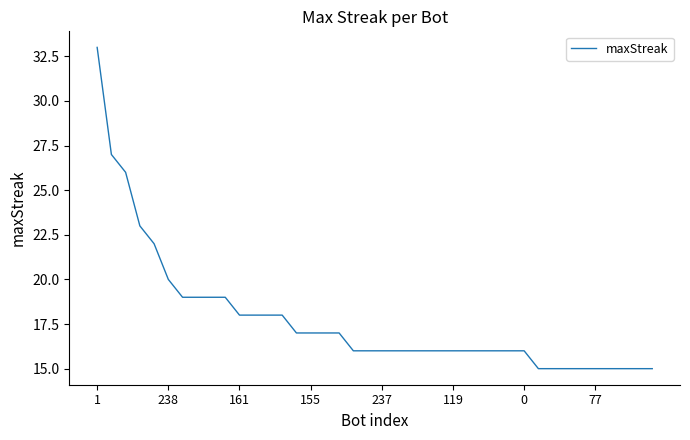

What is the minimum value shown in the chart?

15